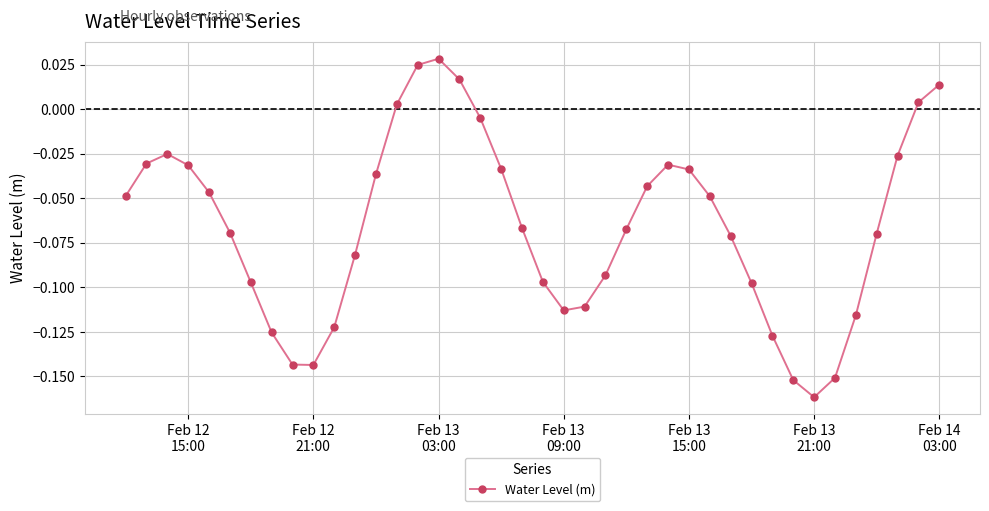

What is the sum of all values?

-2.6